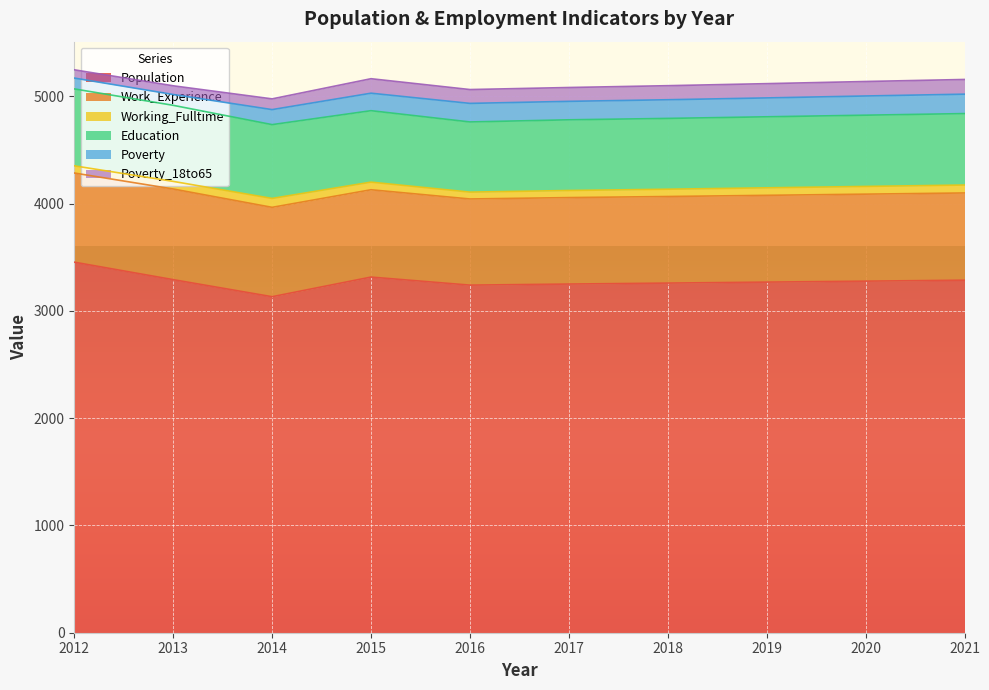

Reading left to right, transcribe all the data shown in this chart.

Population: 2012=3454	2013=3291	2014=3132	2015=3315	2016=3240	2017=3250	2018=3259	2019=3268	2020=3277	2021=3286
Work_Experience: 2012=831	2013=845	2014=833	2015=814	2016=803	2017=806	2018=807	2019=809	2020=811	2021=813
Working_Fulltime: 2012=67	2013=71	2014=83	2015=71	2016=64	2017=66	2018=68	2019=70	2020=72	2021=74
Education: 2012=717	2013=709	2014=688	2015=666	2016=654	2017=659	2018=660	2019=662	2020=664	2021=666
Poverty: 2012=101	2013=101	2014=140	2015=163	2016=173	2017=172	2018=174	2019=176	2020=179	2021=181
Poverty_18to65: 2012=77	2013=81	2014=100	2015=135	2016=129	2017=129	2018=131	2019=133	2020=135	2021=137